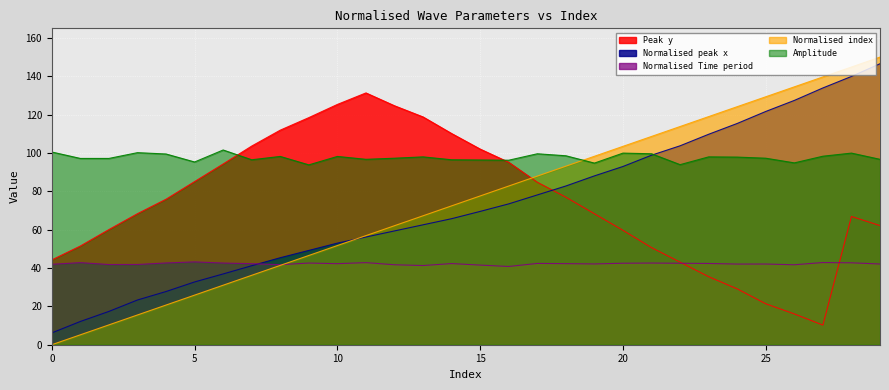

What is the value of the Normalised Time period point at the 29th from the left?

42.7